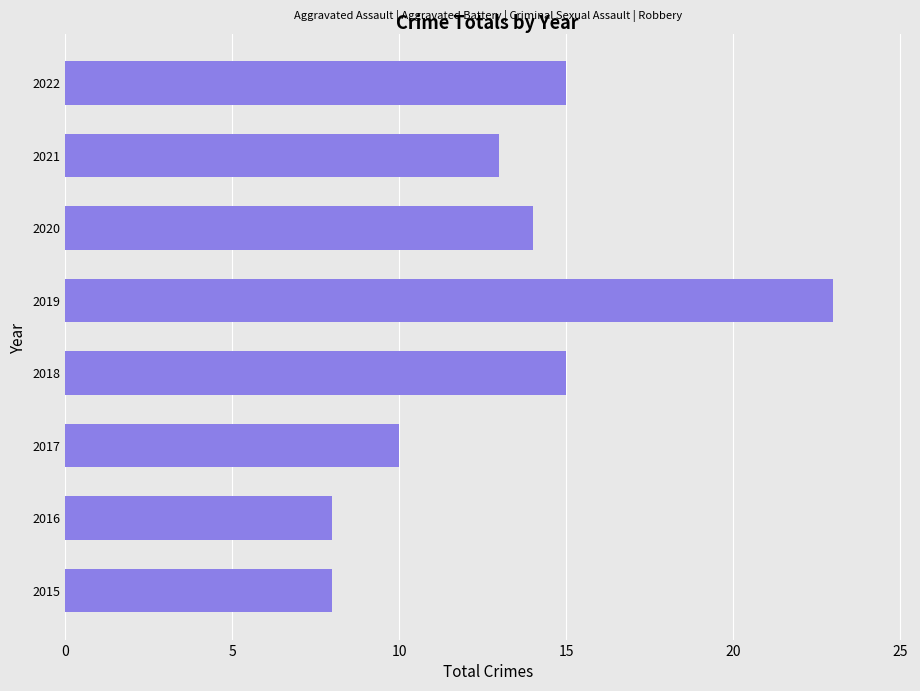

What is the average value?

13